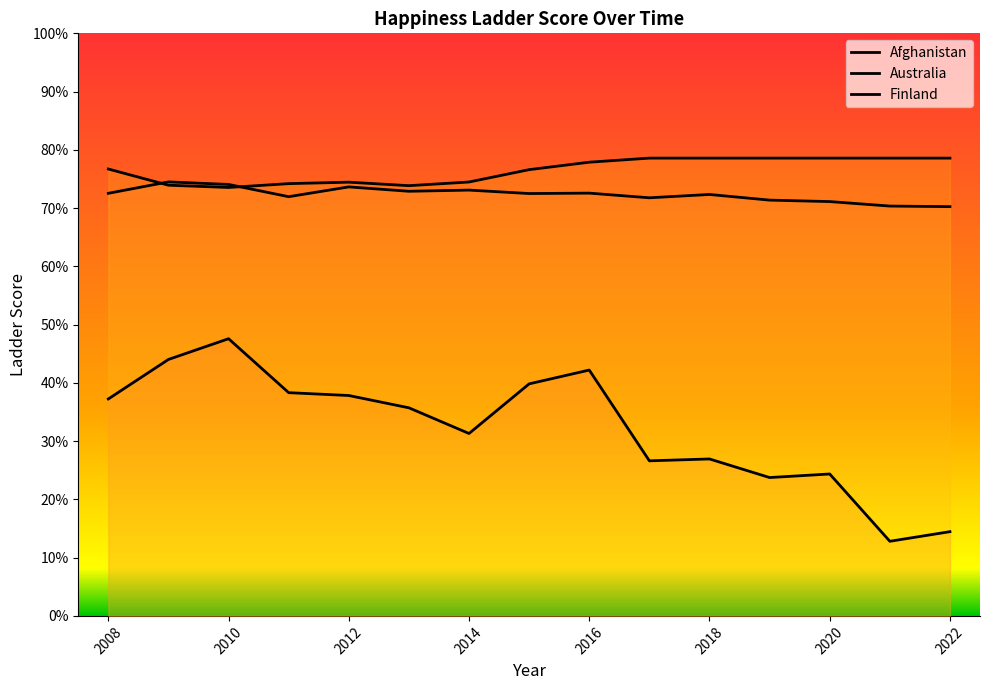

Reading left to right, what are all the values shown in this chart?

Afghanistan: 2008=3.7	2009=4.4	2010=4.8	2011=3.8	2012=3.8	2013=3.6	2014=3.1	2015=4.0	2016=4.2	2017=2.7	2018=2.7	2019=2.4	2020=2.4	2021=1.3	2022=1.4
Australia: 2008=7.3	2009=7.5	2010=7.4	2011=7.2	2012=7.4	2013=7.3	2014=7.3	2015=7.2	2016=7.3	2017=7.2	2018=7.2	2019=7.1	2020=7.1	2021=7.0	2022=7.0
Finland: 2008=7.7	2009=7.4	2010=7.4	2011=7.4	2012=7.4	2013=7.4	2014=7.4	2015=7.7	2016=7.8	2017=7.9	2018=7.9	2019=7.9	2020=7.9	2021=7.9	2022=7.9